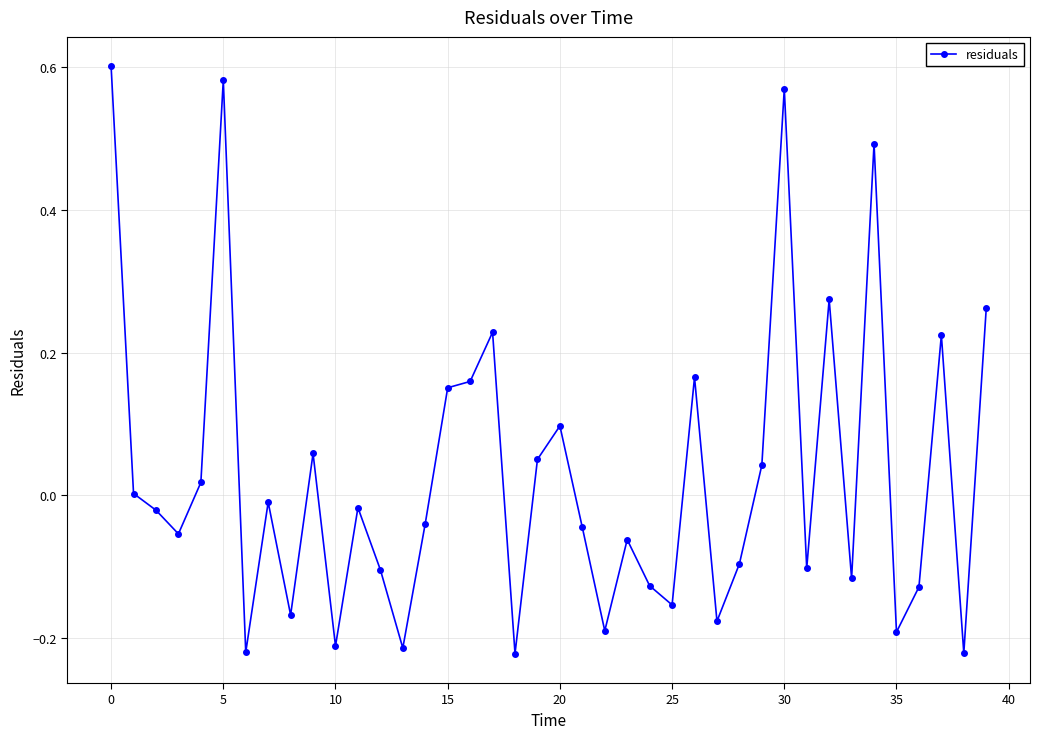

What is the difference between the maximum and second lowest values?

0.8